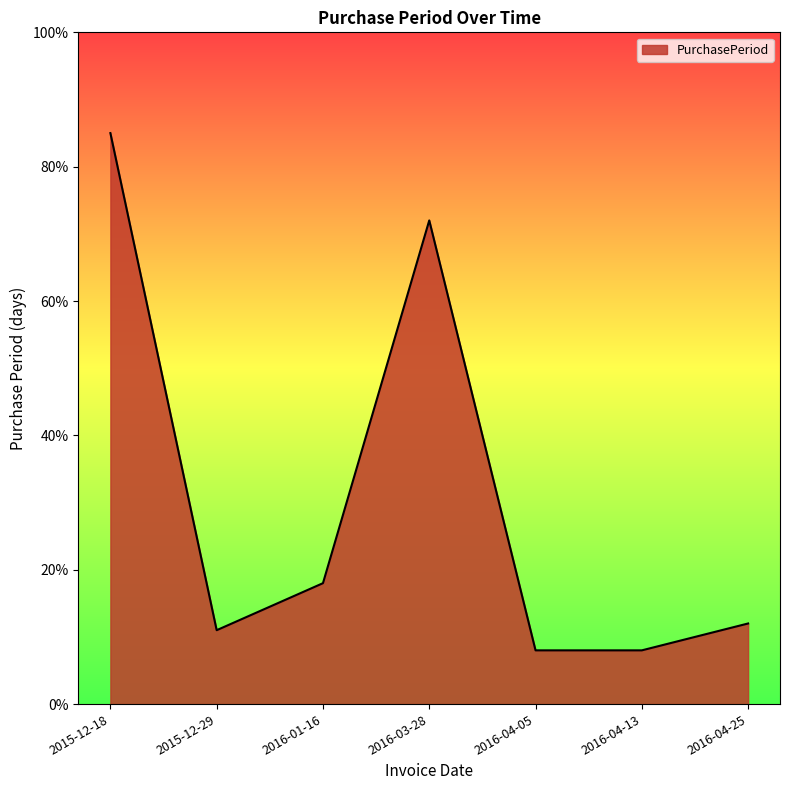

How many categories are shown in the chart?

7